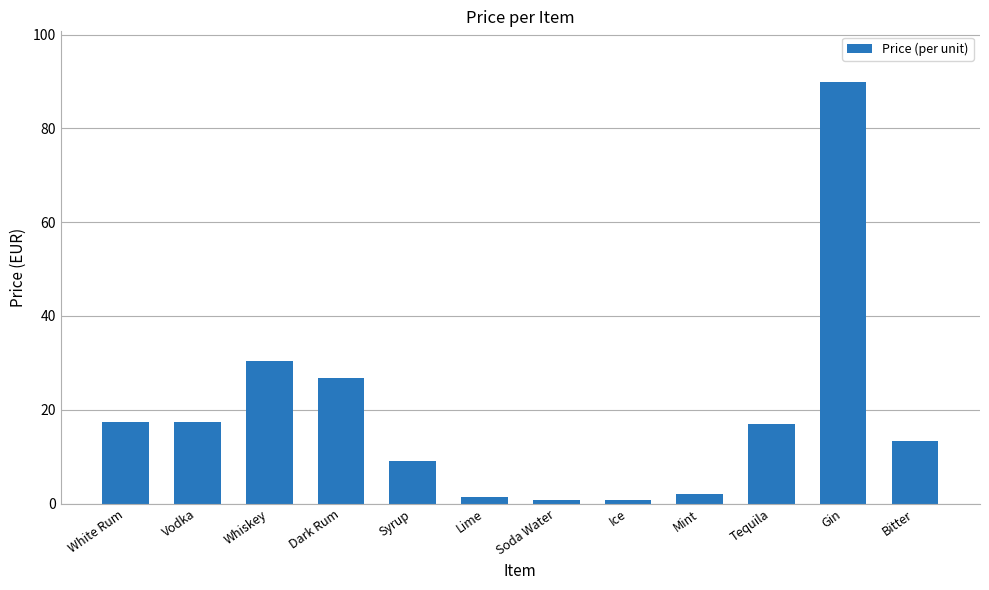

What value does the data have at Vodka?

17.5